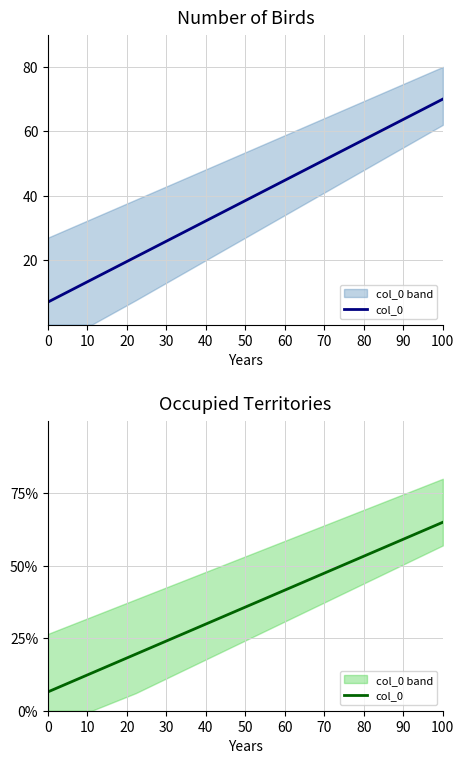

The chart shows a value of 12.5 at 20. True or false?

False